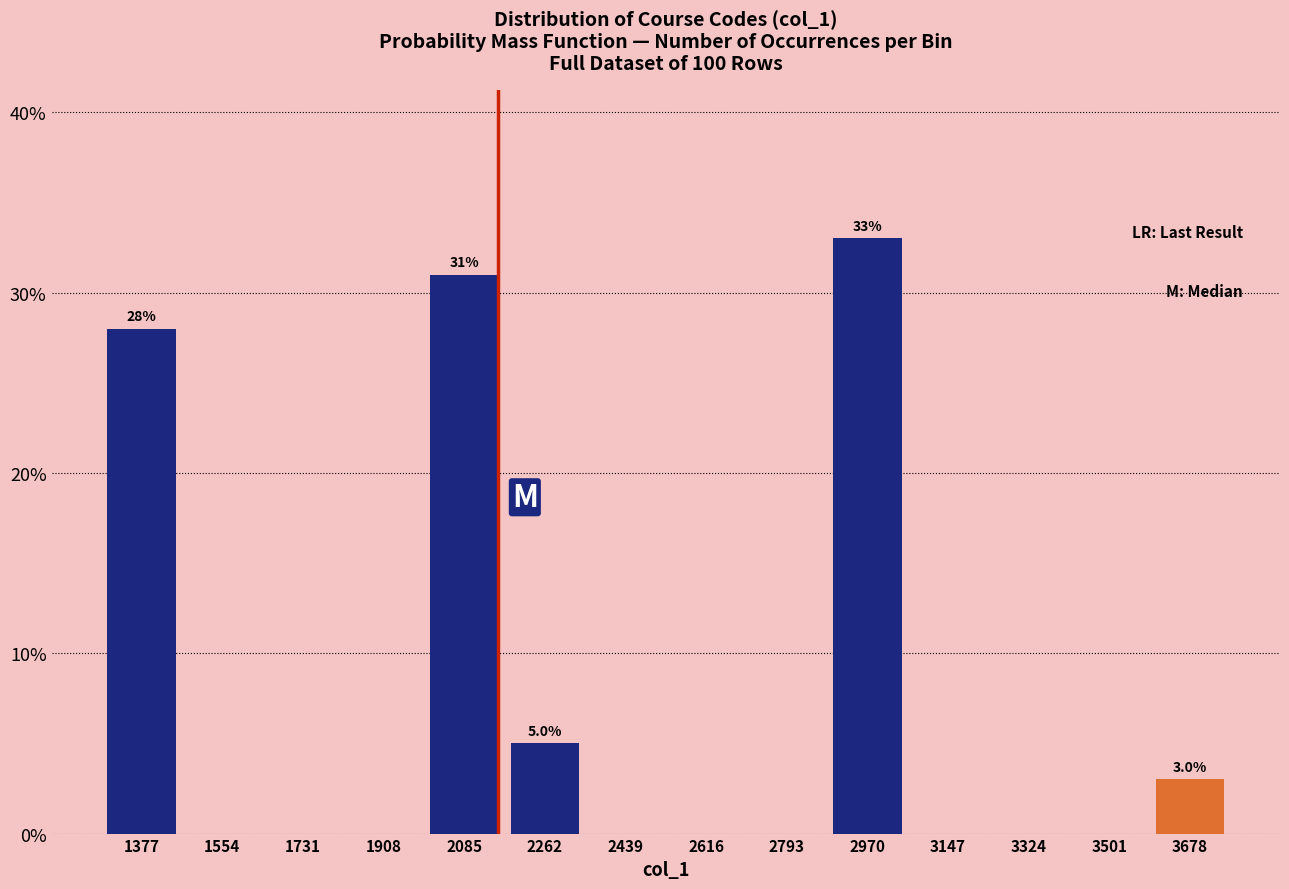

Over which range of the x-axis is the bar tallest?

2880 to 3060